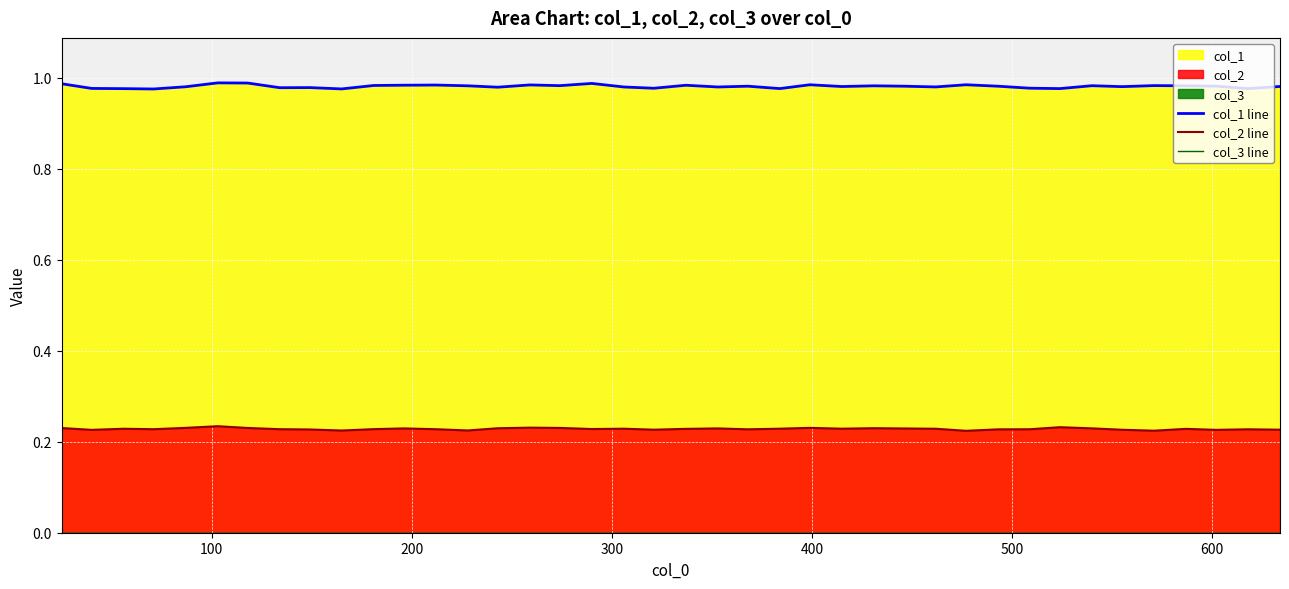

True or false: col_2 line and col_1 line intersect in this chart.

False